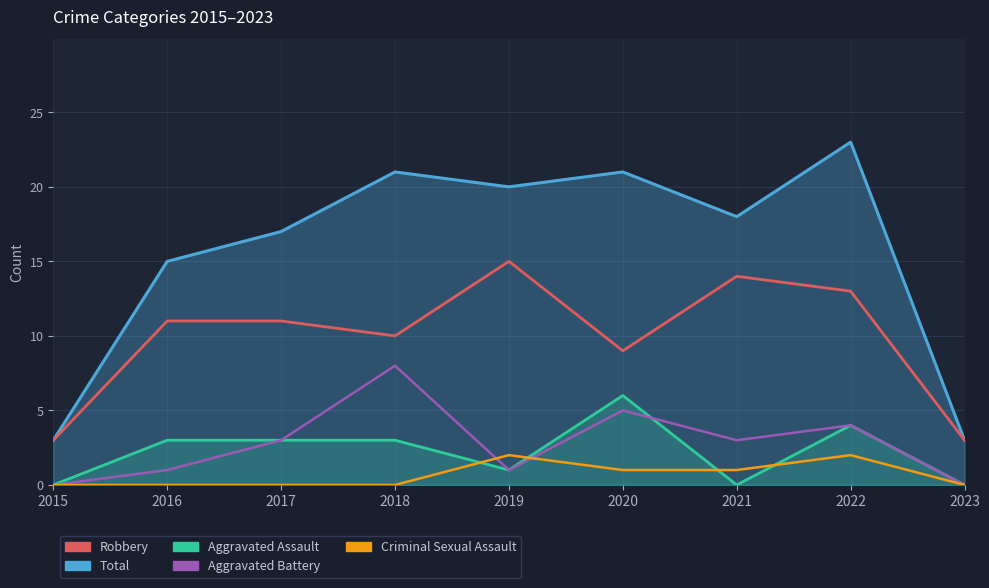

What is the difference between the maximum and minimum values in the Aggravated Assault series?

6